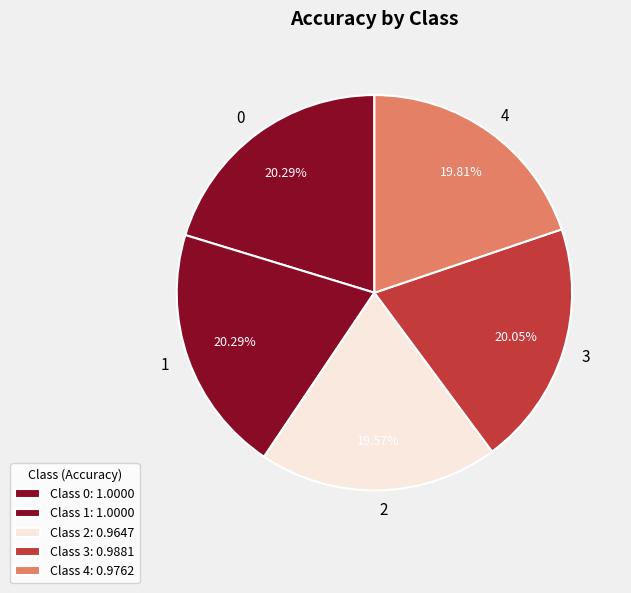

How many segments does this pie chart have?

5